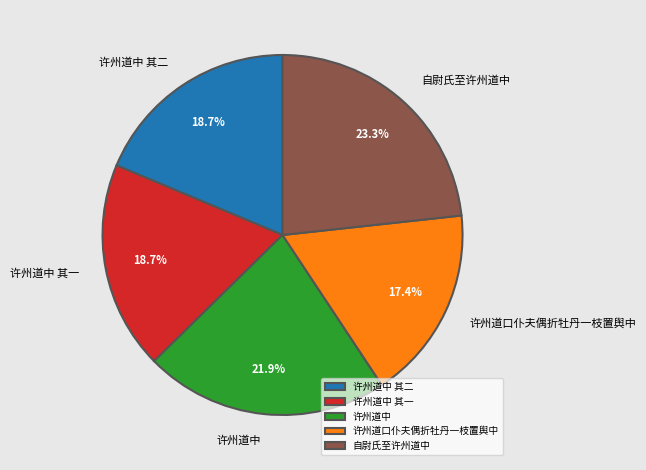

To the nearest percent, what is the difference between the largest and smallest slice percentages?

6%